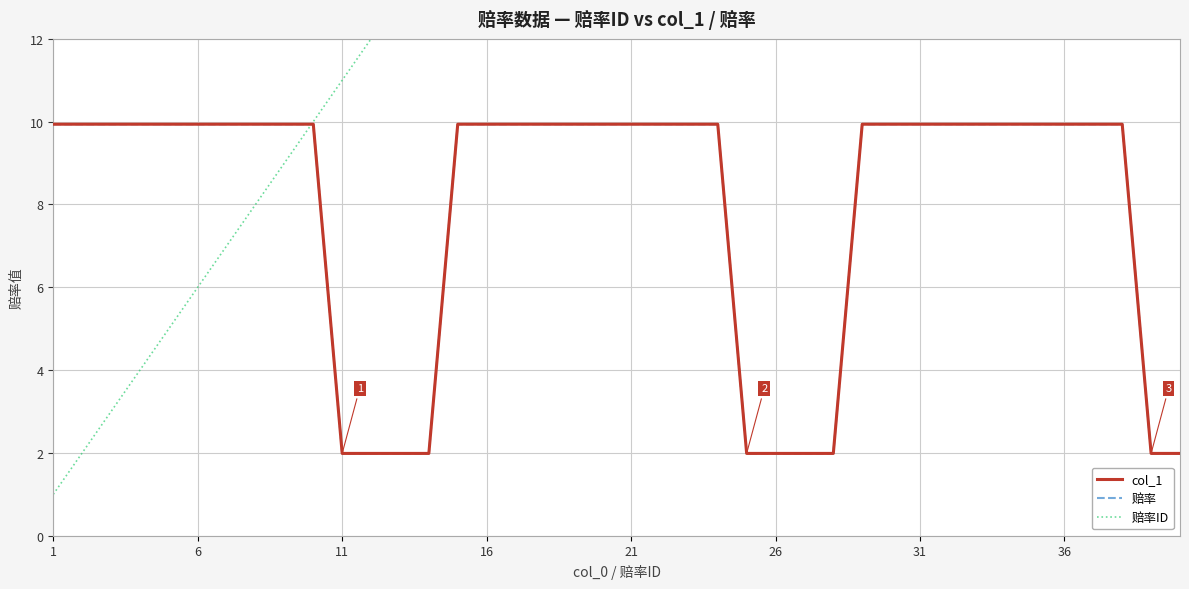

Reading left to right, extract all data points from this chart.

col_1: 9.9	9.9	9.9	9.9	9.9	9.9	9.9	9.9	9.9	9.9	2.0	2.0	2.0	2.0	9.9	9.9	9.9	9.9	9.9	9.9	9.9	9.9	9.9	9.9	2.0	2.0	2.0	2.0	9.9	9.9	9.9	9.9	9.9	9.9	9.9	9.9	9.9	9.9	2.0	2.0
赔率: 9.9	9.9	9.9	9.9	9.9	9.9	9.9	9.9	9.9	9.9	2.0	2.0	2.0	2.0	9.9	9.9	9.9	9.9	9.9	9.9	9.9	9.9	9.9	9.9	2.0	2.0	2.0	2.0	9.9	9.9	9.9	9.9	9.9	9.9	9.9	9.9	9.9	9.9	2.0	2.0
赔率ID: 1.0	2.0	3.0	4.0	5.0	6.0	7.0	8.0	9.0	10.0	11.0	12.0	13.0	14.0	15.0	16.0	17.0	18.0	19.0	20.0	21.0	22.0	23.0	24.0	25.0	26.0	27.0	28.0	29.0	30.0	31.0	32.0	33.0	34.0	35.0	36.0	37.0	38.0	39.0	40.0